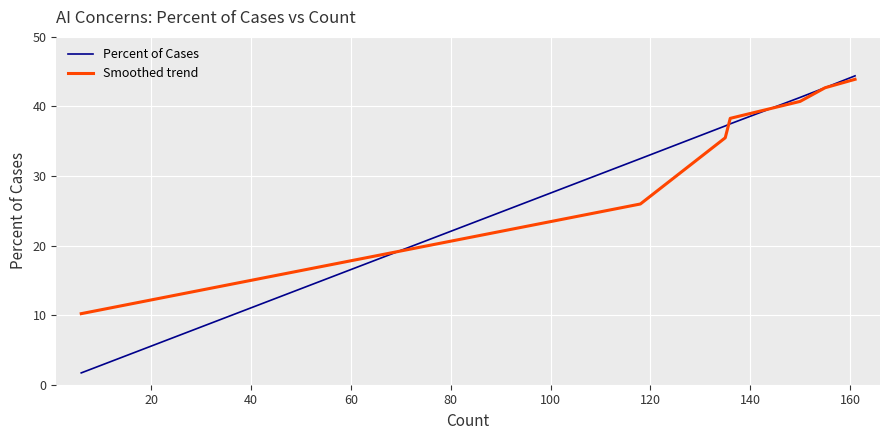

What is the difference between the second highest and minimum values in the Percent of Cases series?

41.0